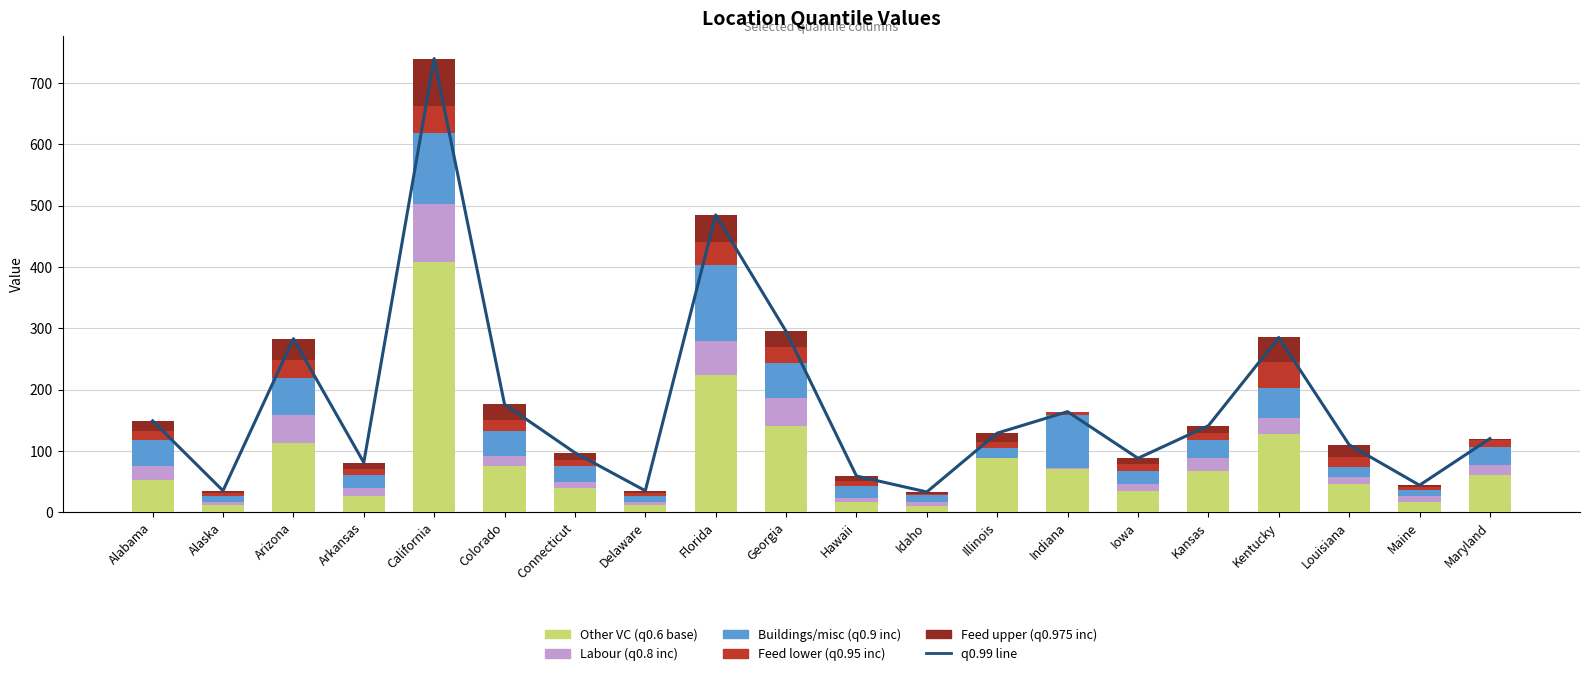

The value of q0.8 increment at Delaware is 5. True or false?

True